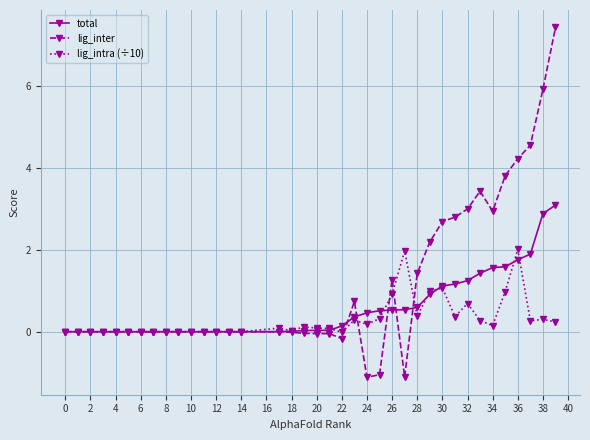

Which series has the largest total across all categories?

lig_inter